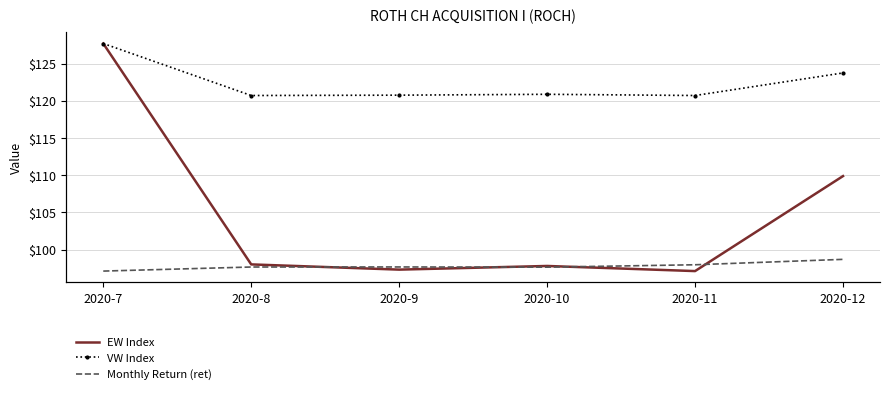

How many categories are shown in the chart?

6